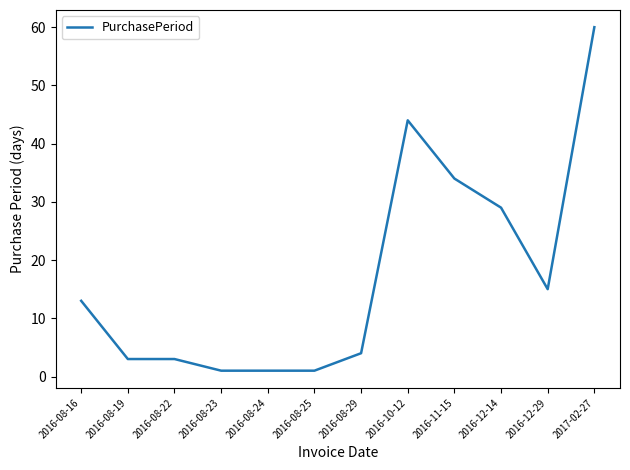

At which label is the value closest to 30?

2016-12-14